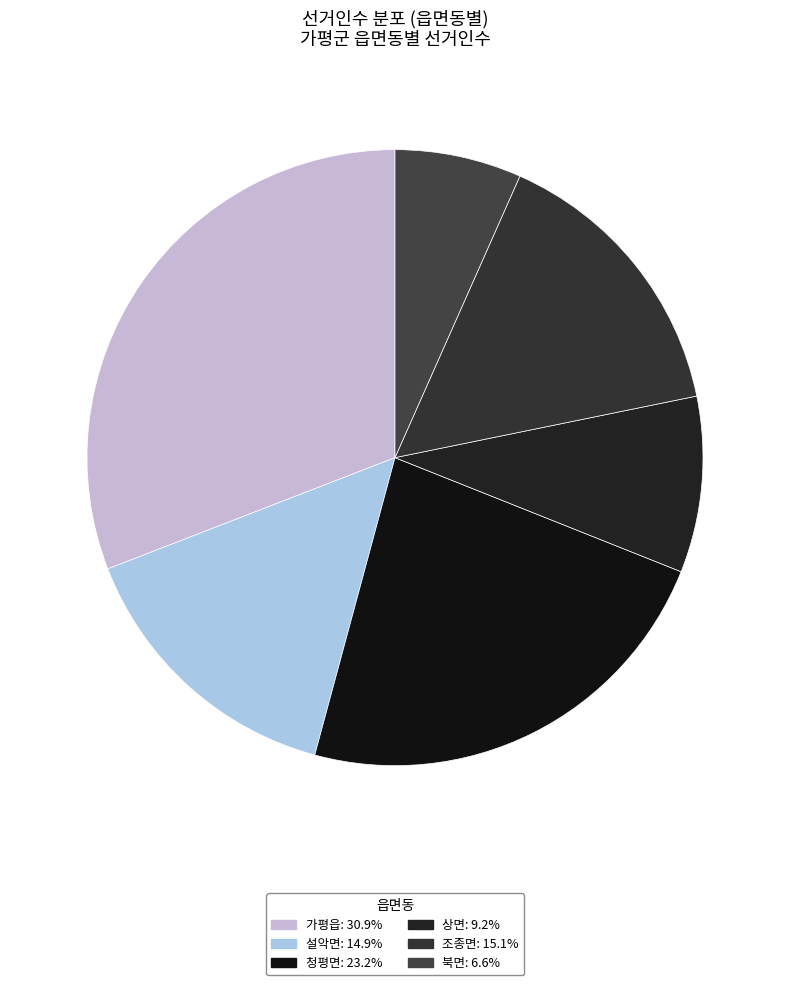

To the nearest percent, what percentage of the pie is 조종면?

15%